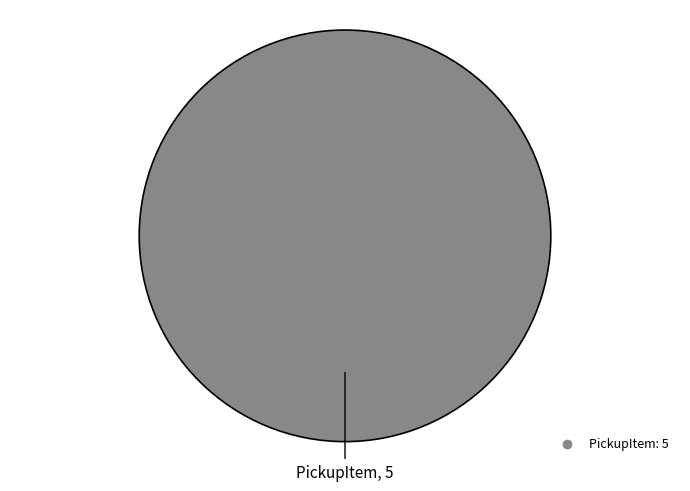

Does any single category account for the majority?

Yes